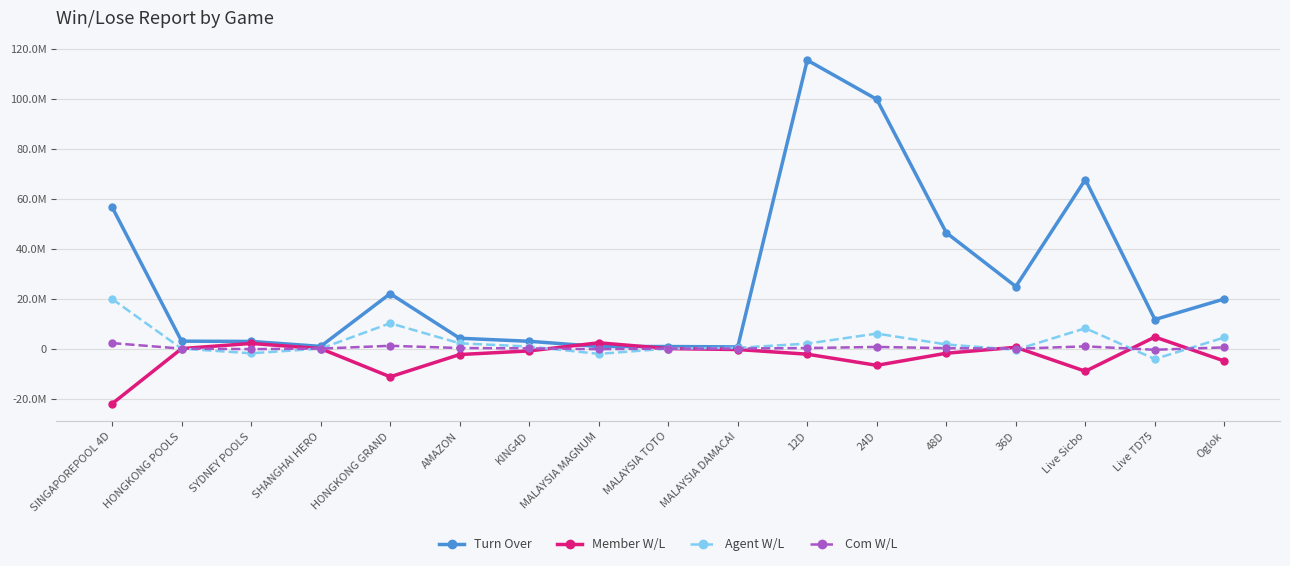

Rank the series by their maximum value, from lowest to highest.

Com W/L, Member W/L, Agent W/L, Turn Over